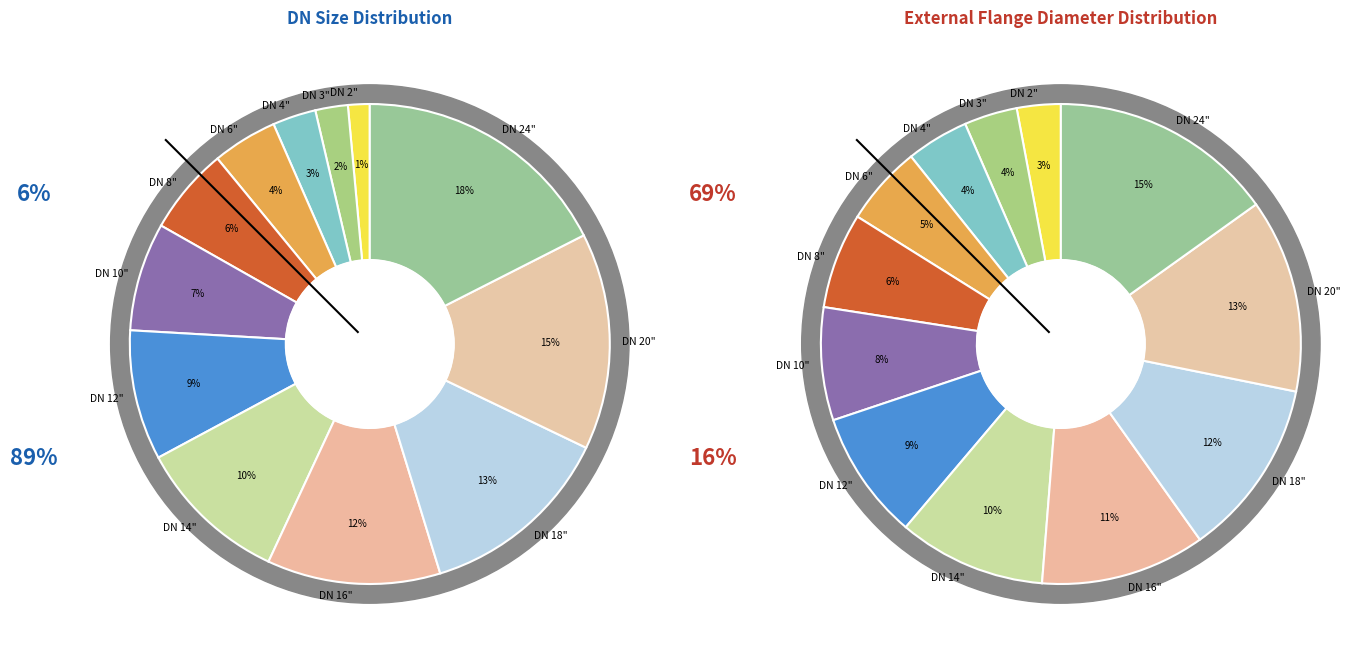

What is the largest slice in the pie chart?

DN 24"